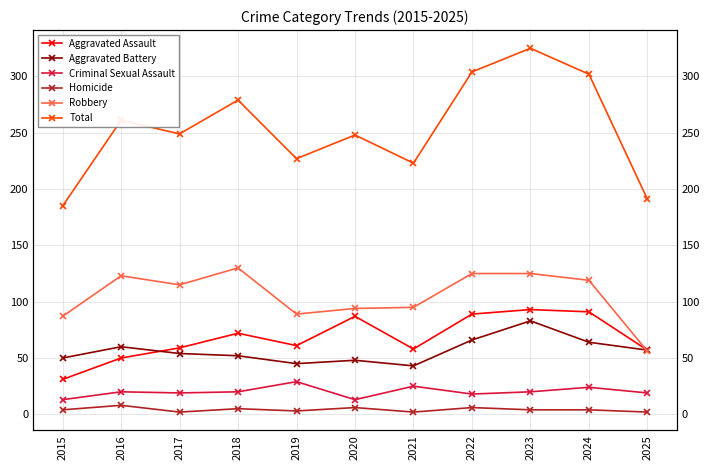

At which label does Robbery first exceed 115?

2016